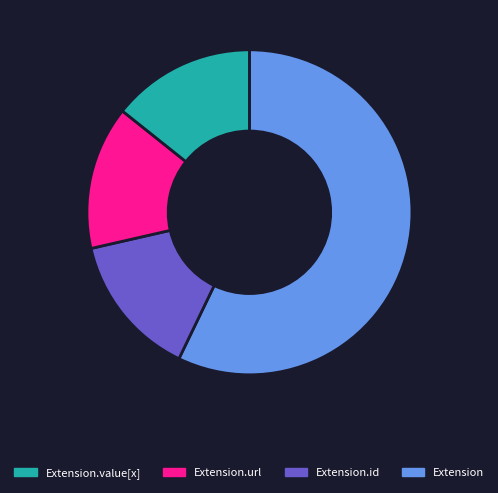

Is there a majority slice in this chart?

Yes